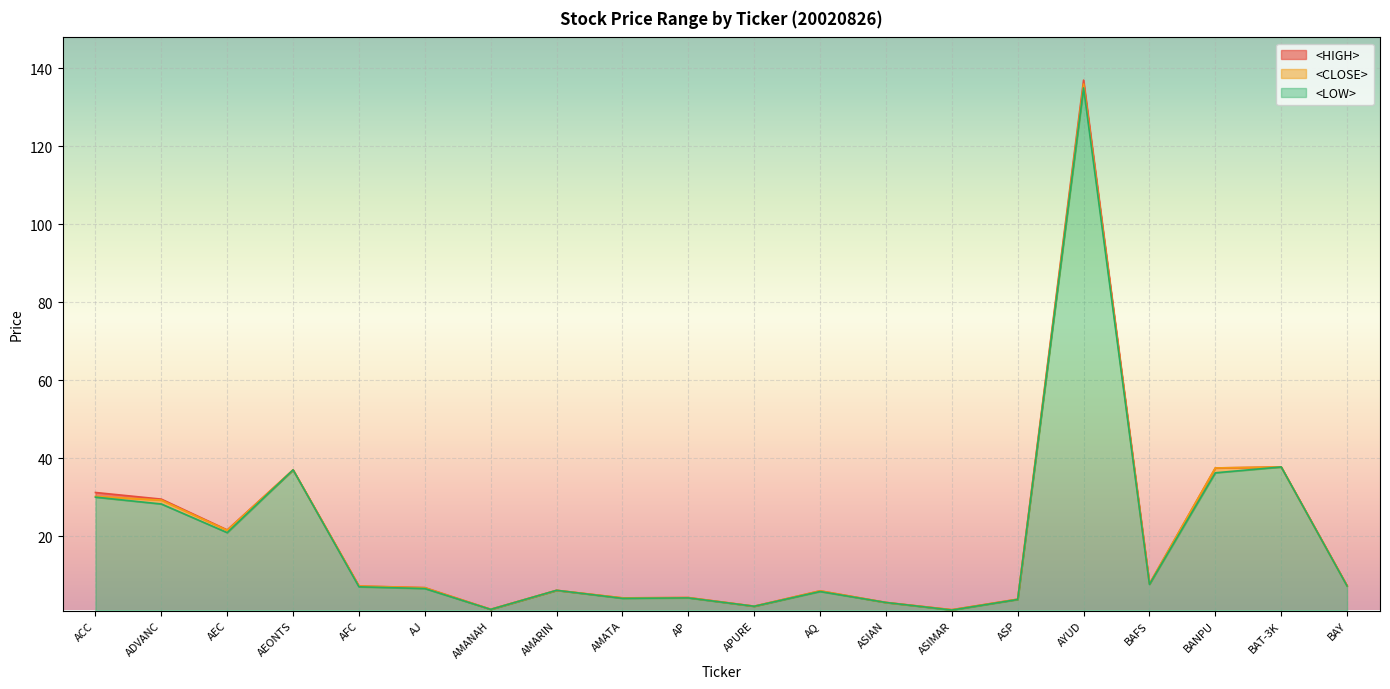

Does the chart display data point markers on the line(s)?

No